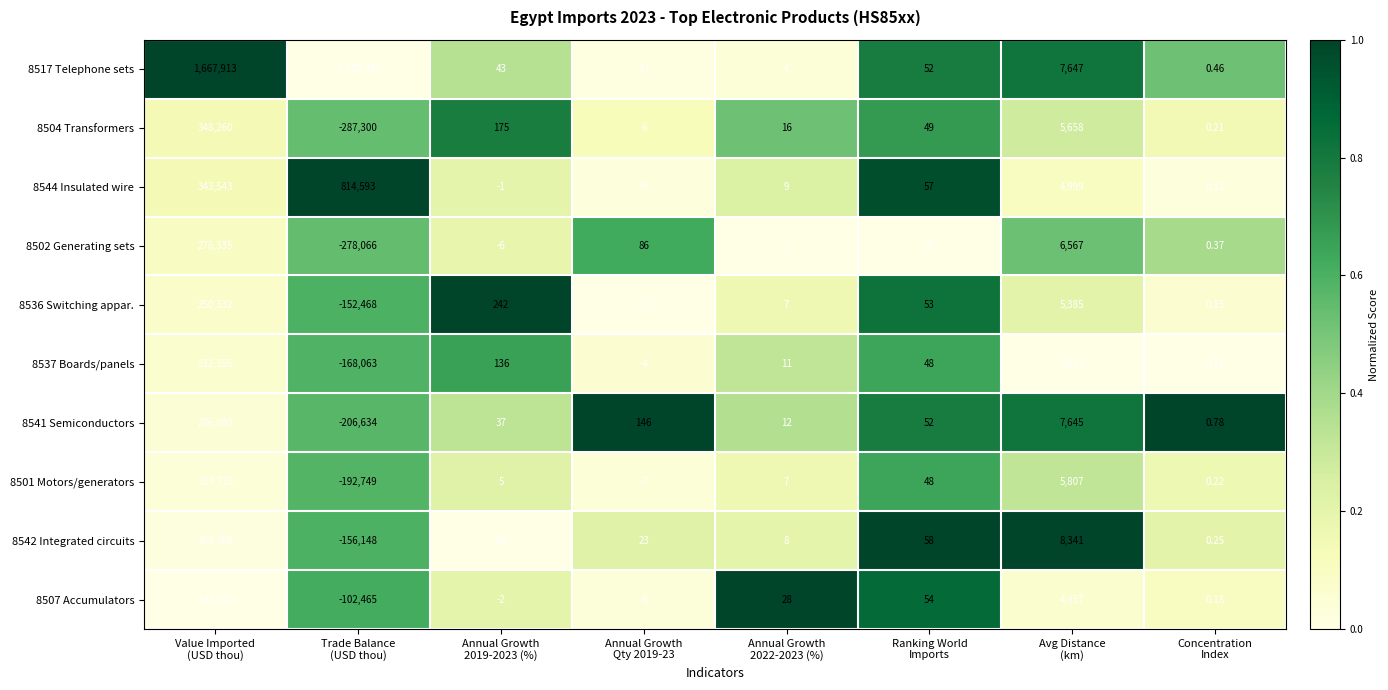

Which category has the highest value across all series?

Value Imported
(USD thou)